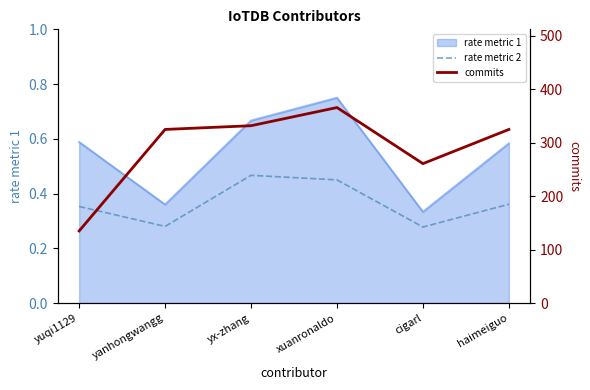

Where is the first local maximum for rate metric 2?

yx-zhang